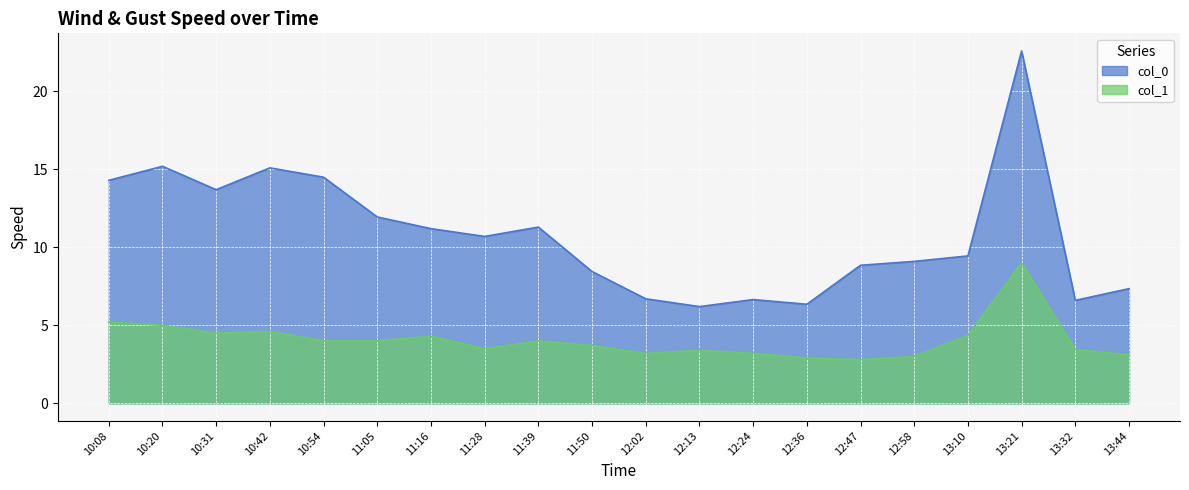

True or false: col_1 and col_0 intersect in this chart.

False